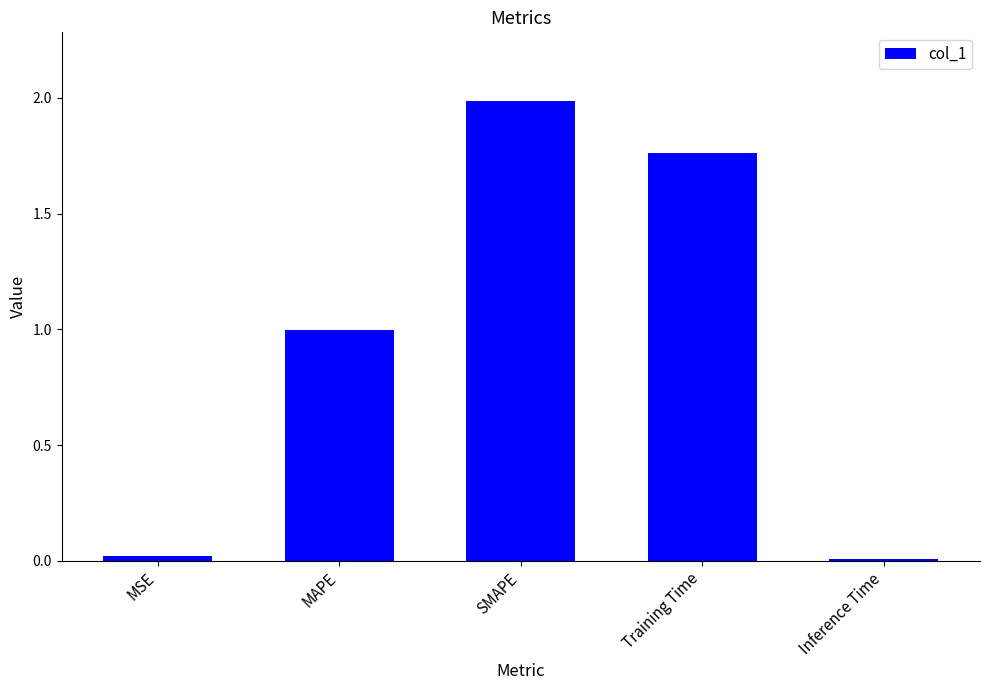

How many series are shown in this chart?

1